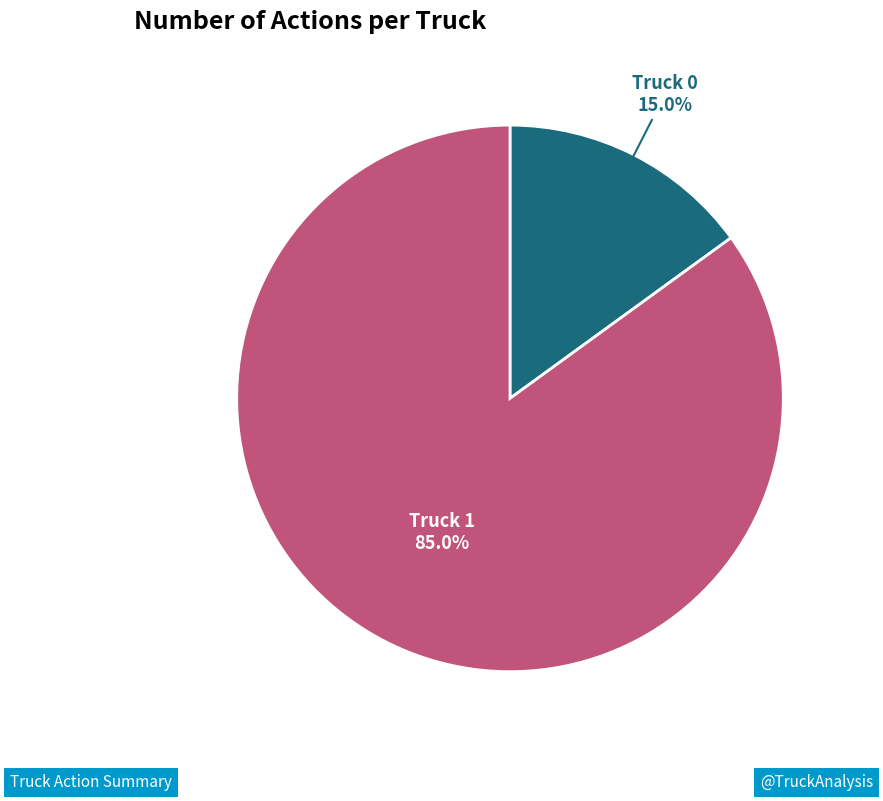

Is there any slice that represents more than half of the pie?

Yes